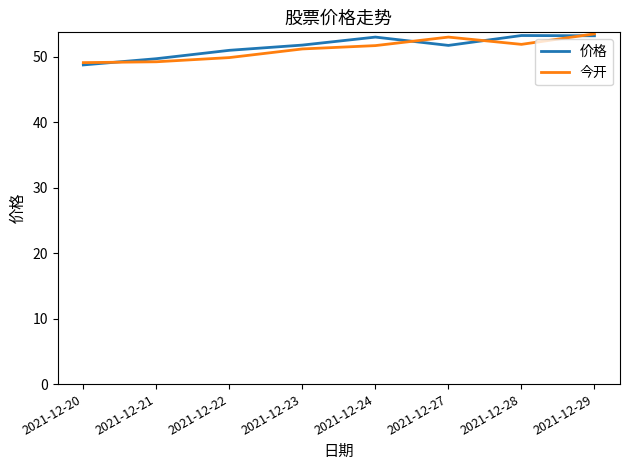

Which series has the largest range (max minus min)?

价格